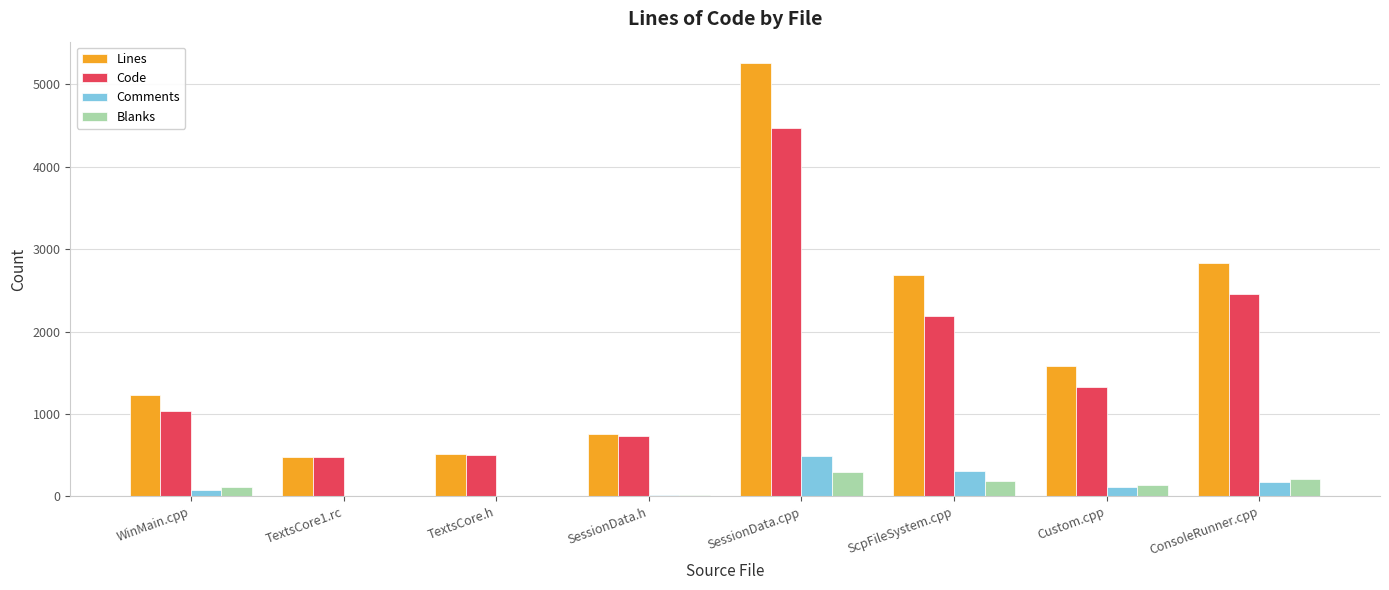

Which series has the largest total across all categories?

Lines